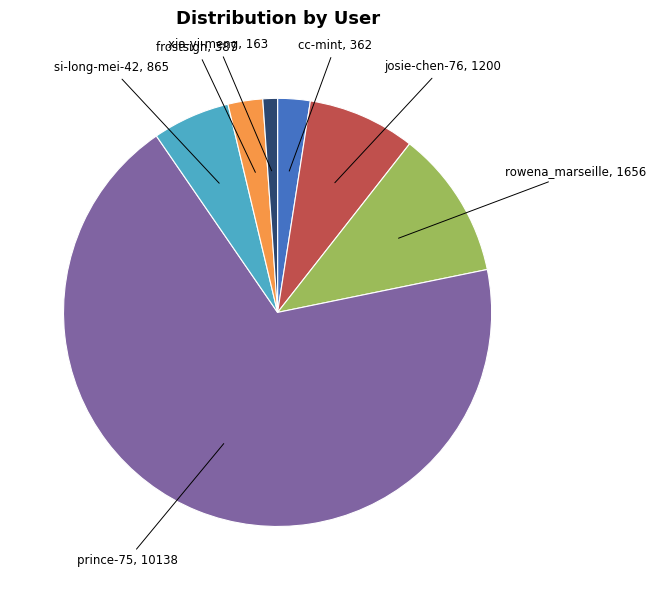

Is there a majority slice in this chart?

Yes